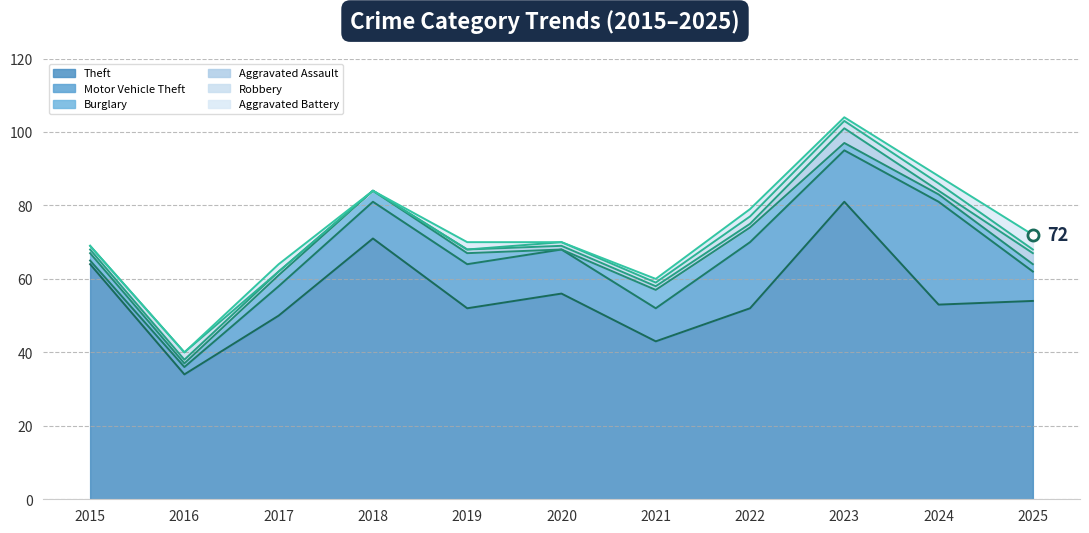

True or false: Aggravated Assault and Motor Vehicle Theft intersect in this chart.

False